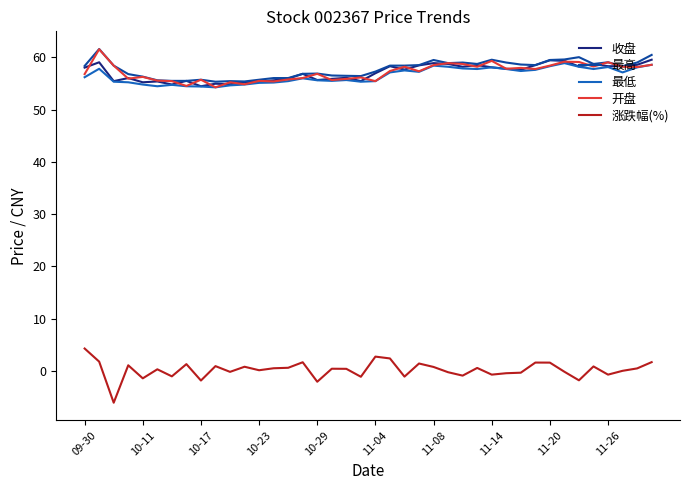

What are all the series names shown in the legend?

收盘, 最高, 最低, 开盘, 涨跌幅(%)